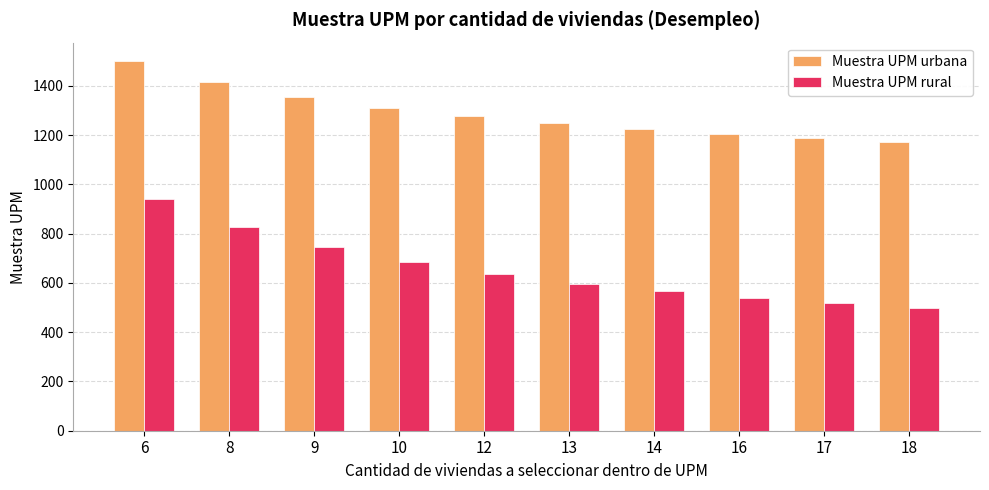

Read the Muestra UPM rural value at 10.

683.2